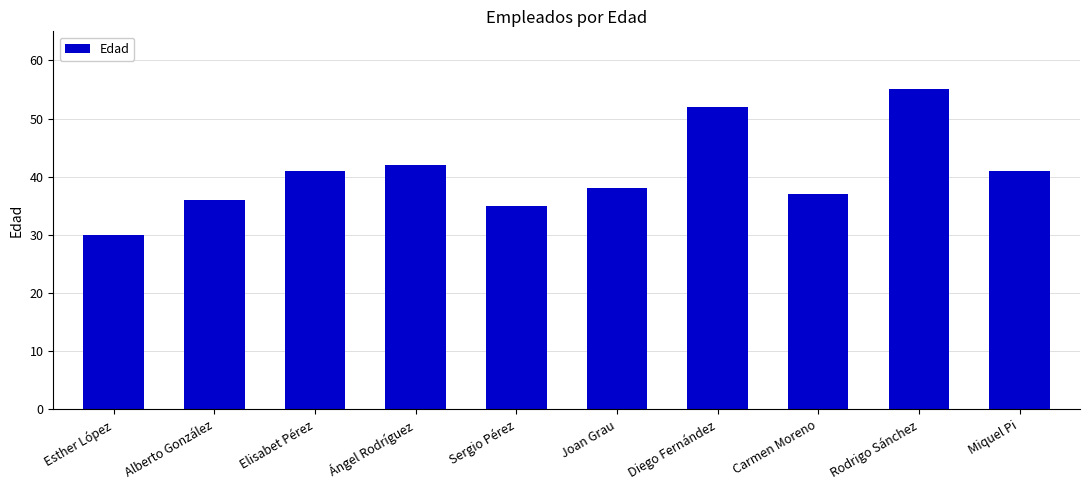

What is the difference between the maximum and second lowest values?

20